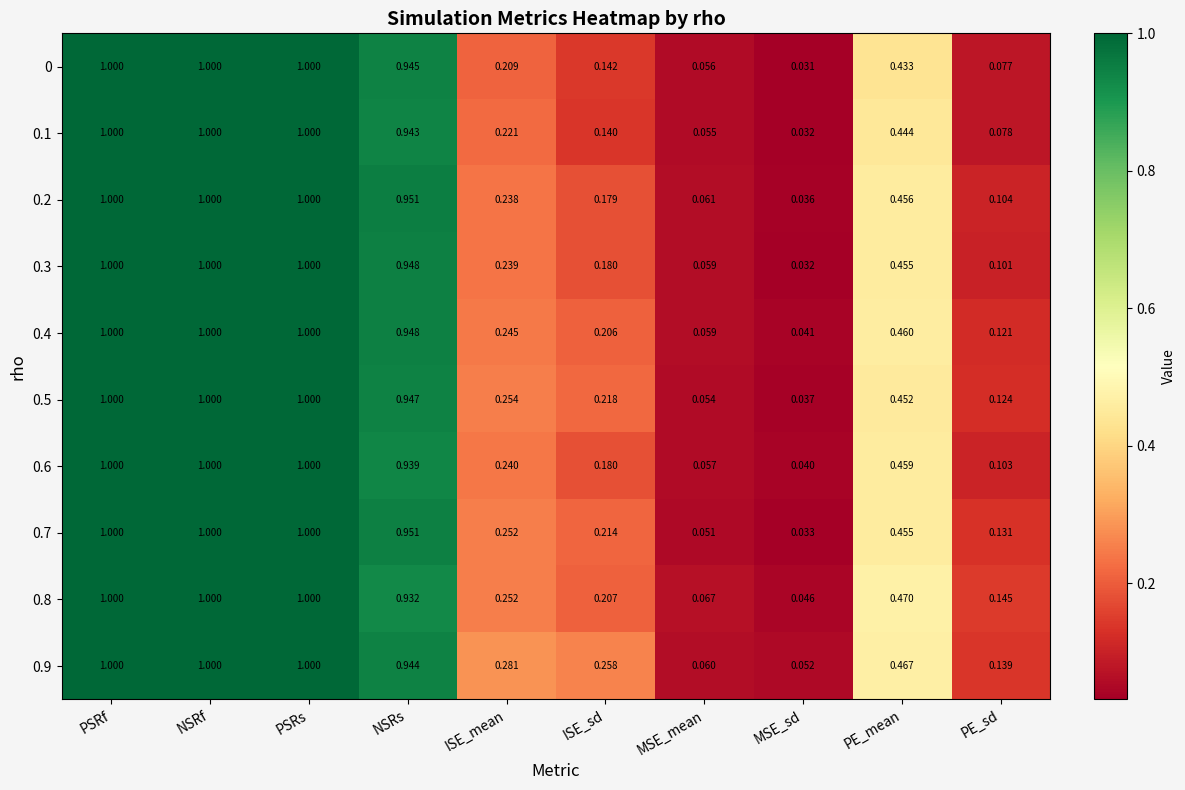

At which label is 0 closest to 0?

MSE_sd